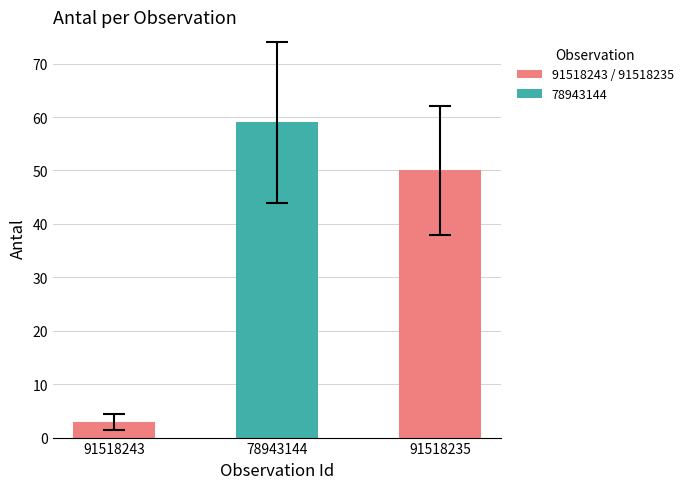

The value at 91518243 is 3. True or false?

True